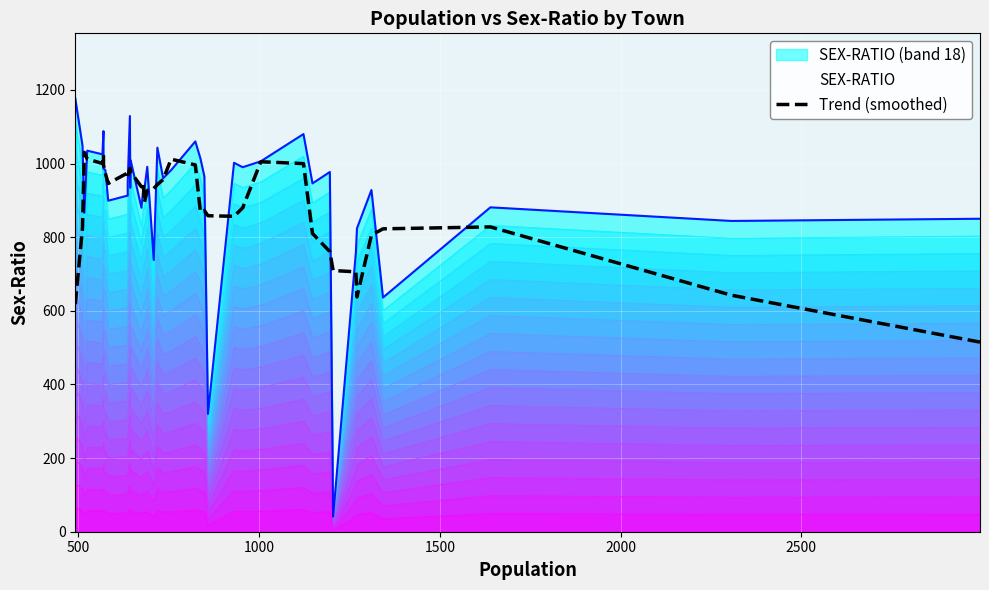

How many categories are shown in the chart?

40